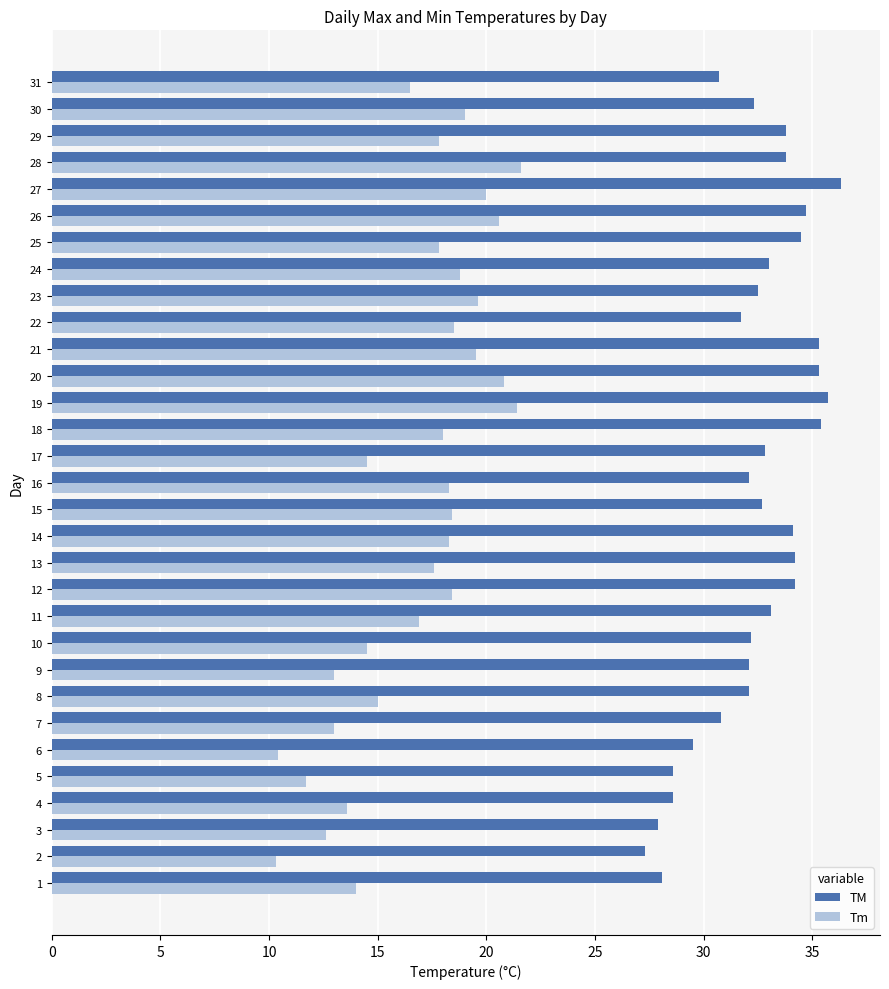

Rank the series at 26 from highest to lowest value.

TM, Tm